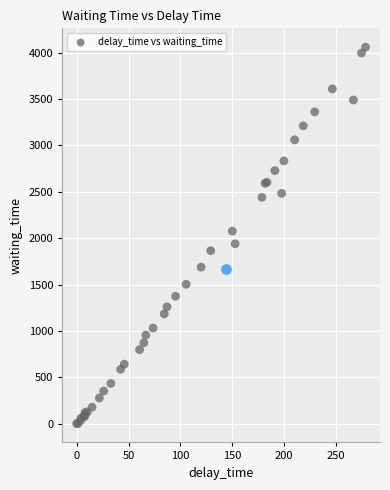

What Y value in the scatter plot is closest to 2030?

2076